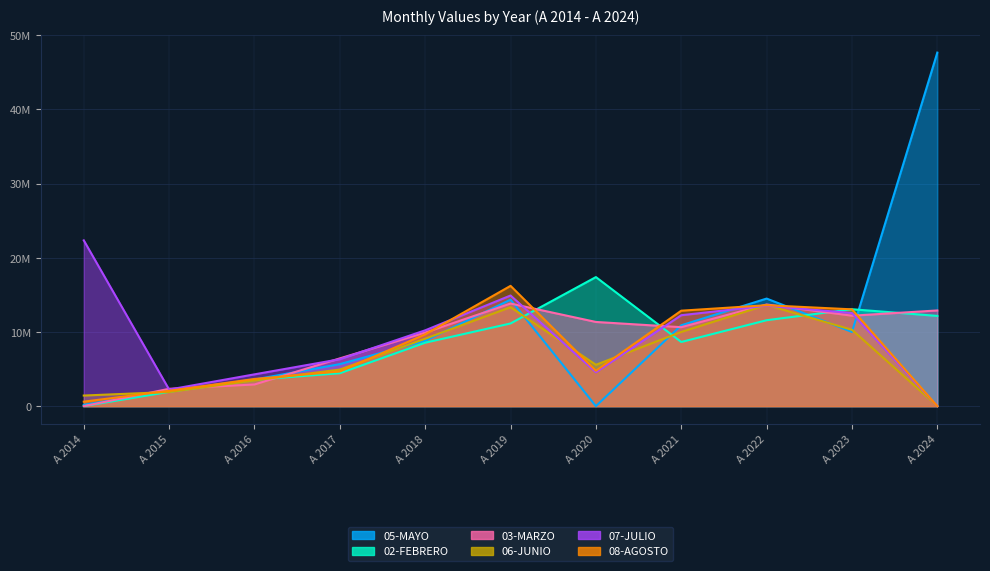

What is the difference between the second highest and second lowest values in the 05-MAYO series?

14326173